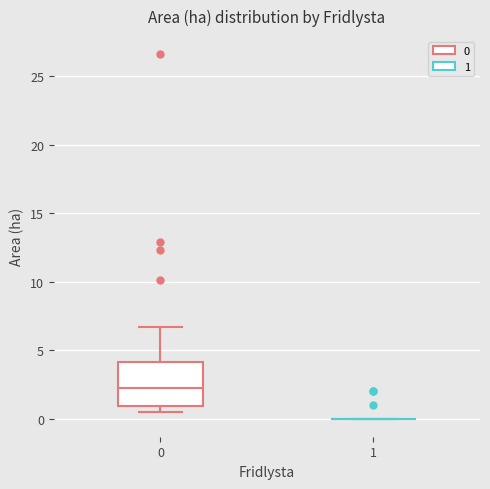

Reading left to right, read every box against the y-axis: the position of its median line, the range the box covers, and the ends of its whiskers. The values are not printed on the chart, so give them approximately, as read against the axis.

0: median 2.0, box 1.0 to 4.0, whiskers 0.5 to 6.5
1: box collapsed to a line at 0.0, whiskers 0.0 to 0.0